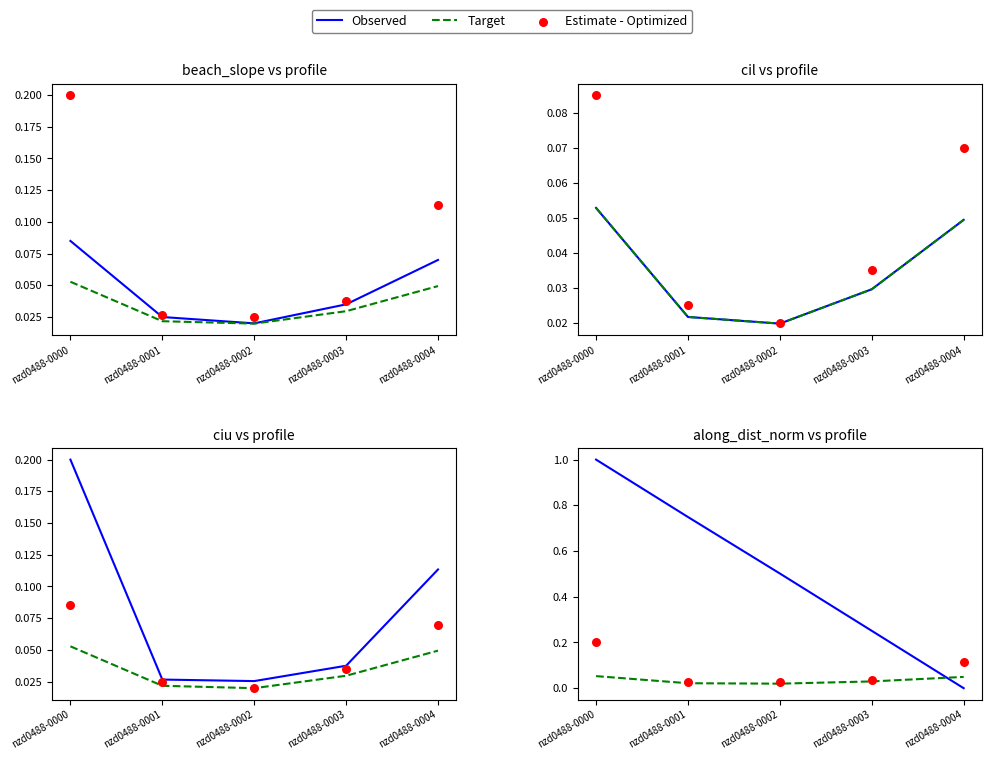

Is the value of Estimate - Optimized at nzd0488-0001 greater than the value of Target at nzd0488-0003?

No